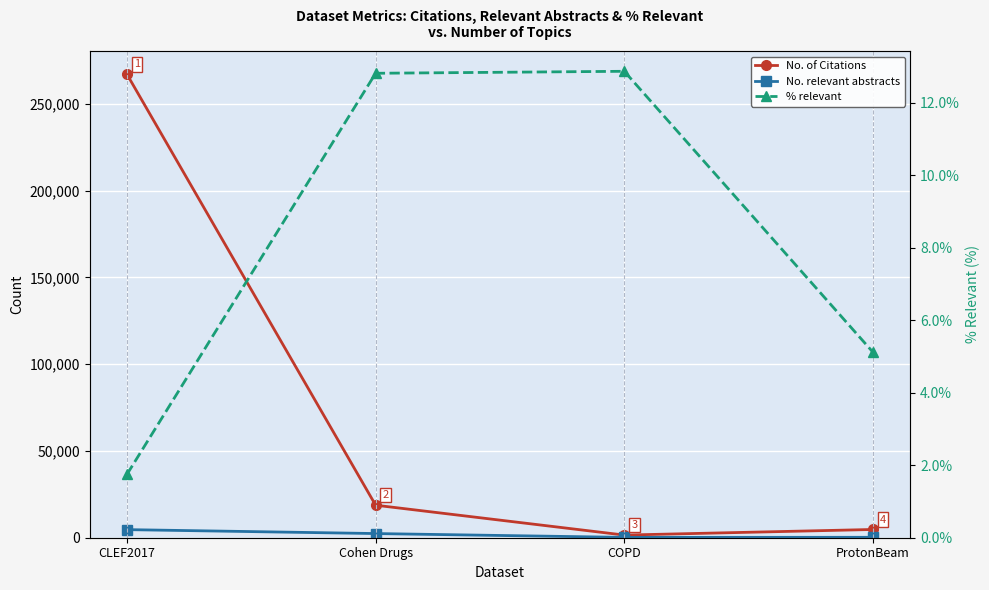

What is the average value of the % relevant series?

8.1